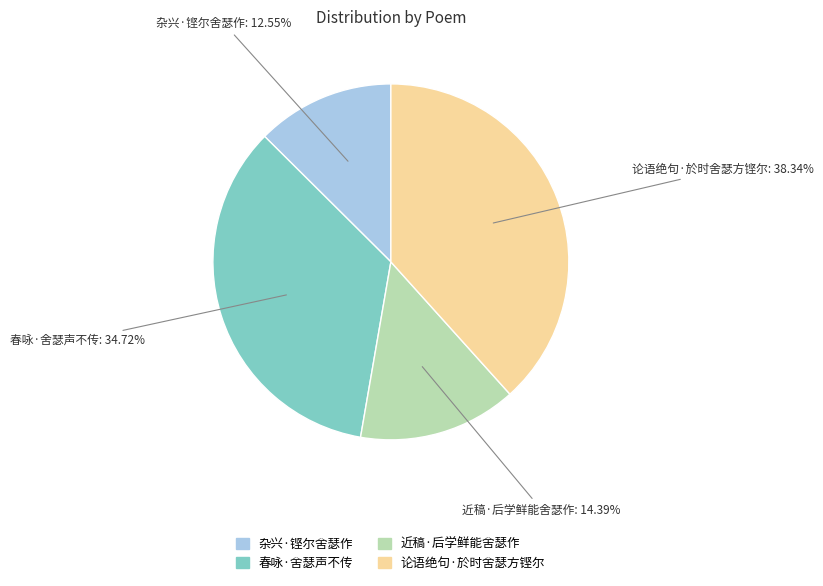

Which slice is the largest?

论语绝句·於时舍瑟方铿尔